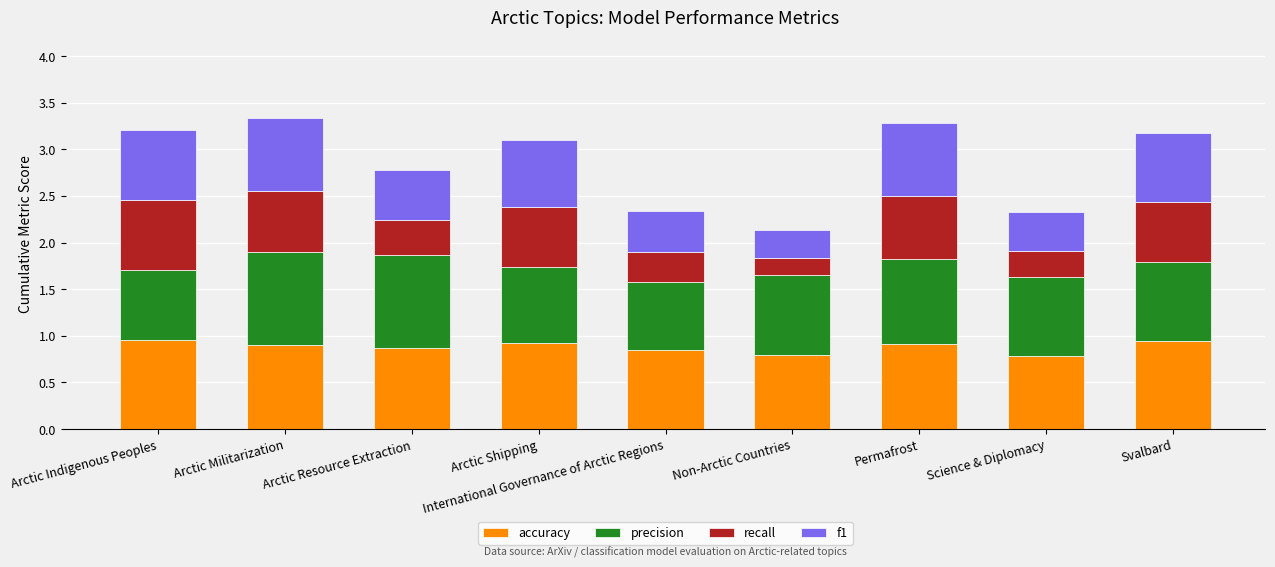

What is the total value across all series at International Governance of Arctic Regions?

2.3